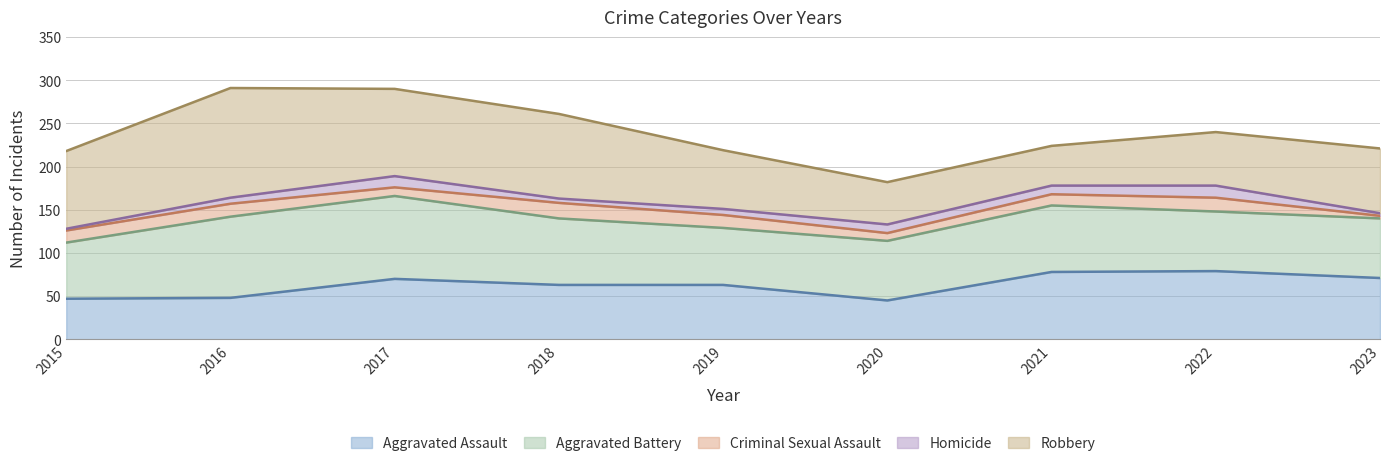

List the series in order of their peak value, highest first.

Robbery, Aggravated Battery, Aggravated Assault, Criminal Sexual Assault, Homicide